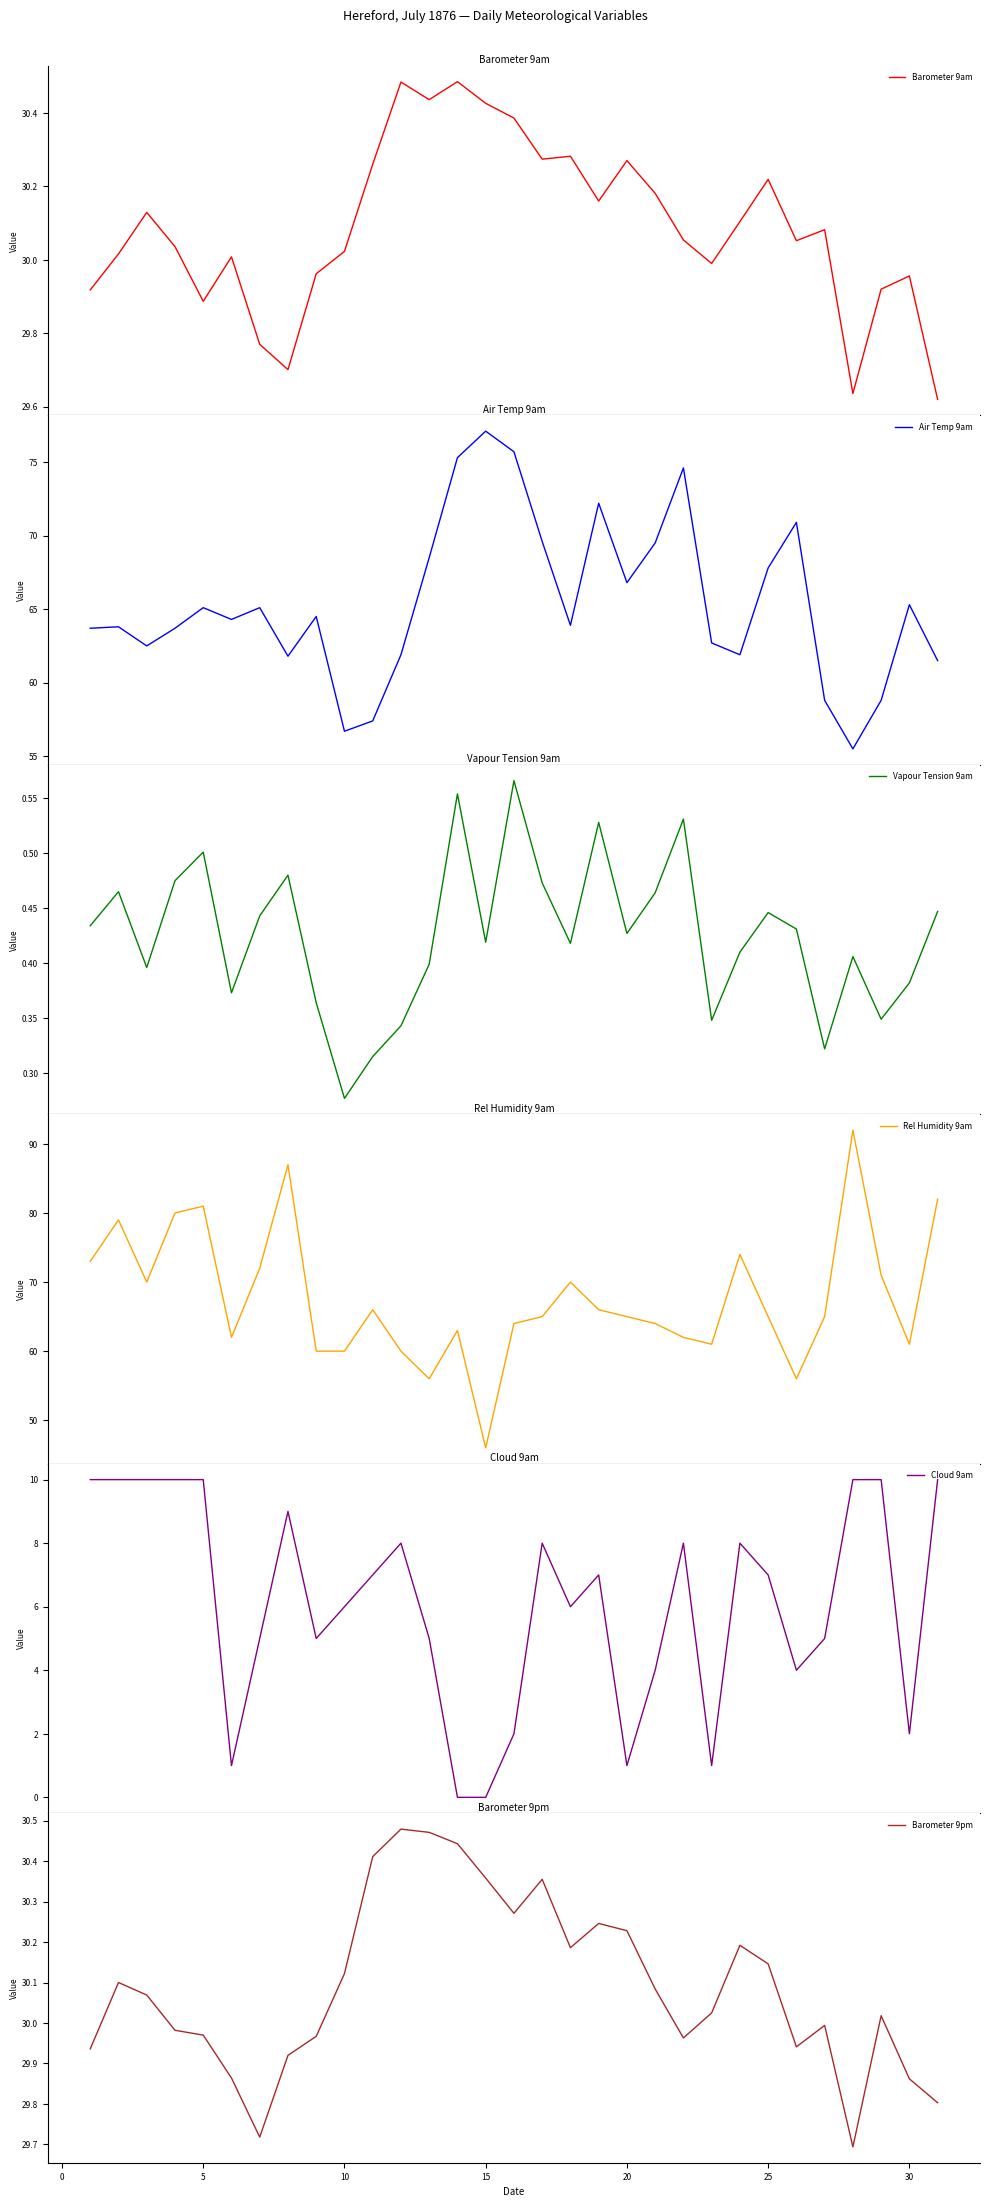

How many distinct data groups are displayed?

6